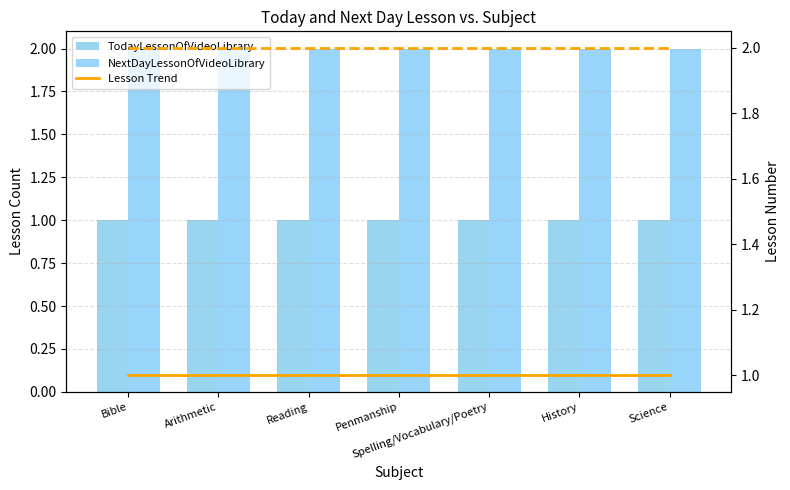

What is the value of the TodayLessonOfVideoLibrary (line) bar at the 4th from the left?

1